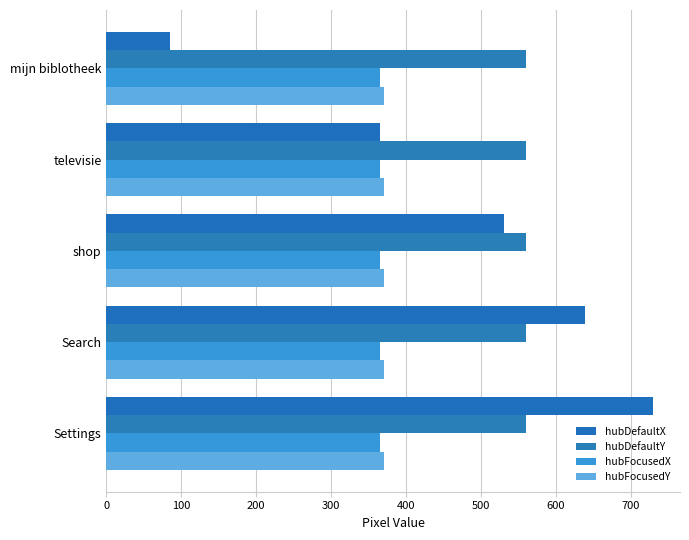

How many distinct data groups are displayed?

4